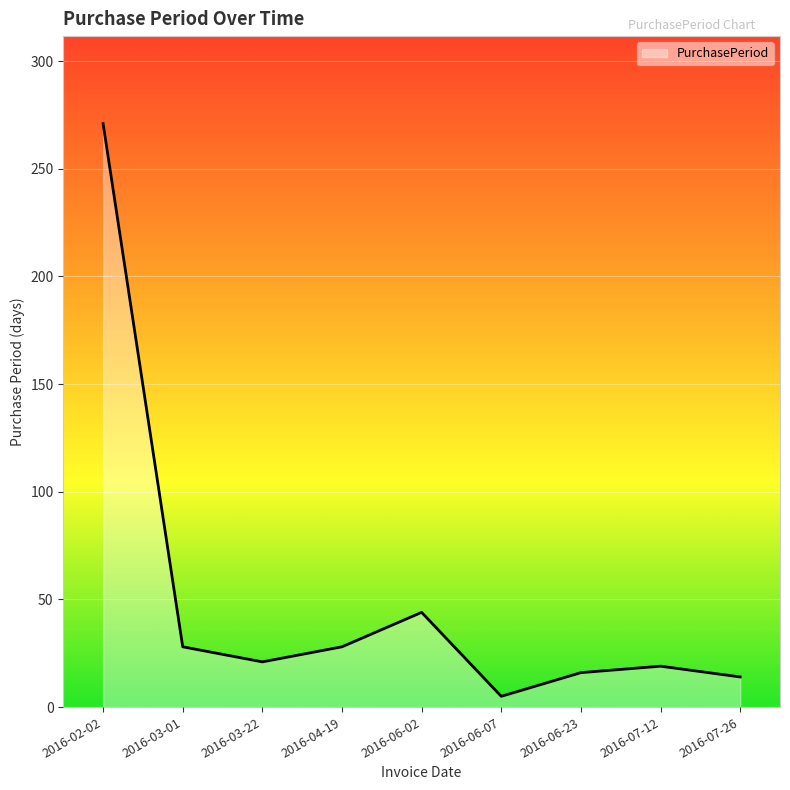

Does the chart have visible grid lines?

Yes